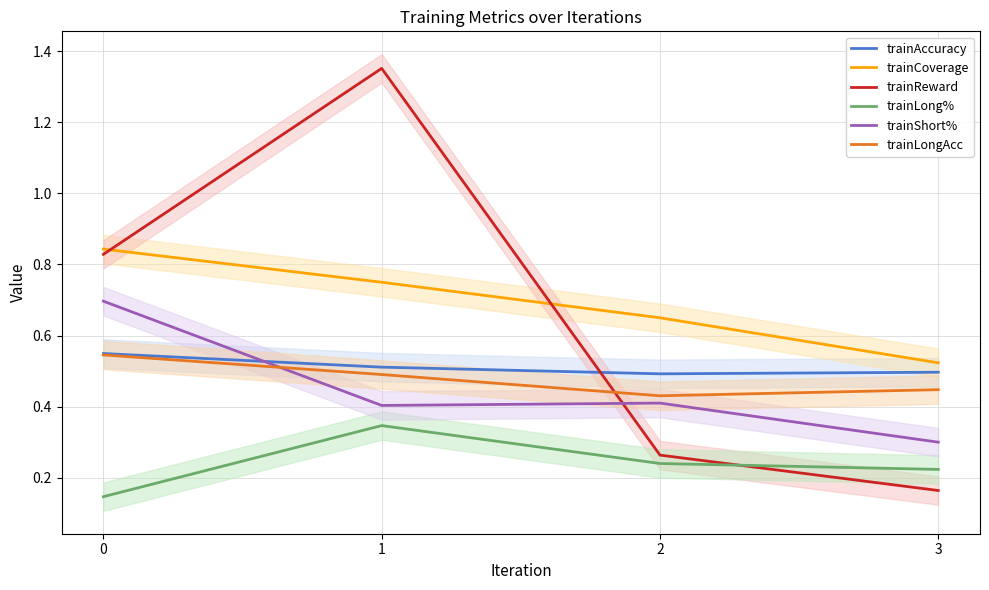

What is the approximate value of trainAccuracy at 2?

0.5